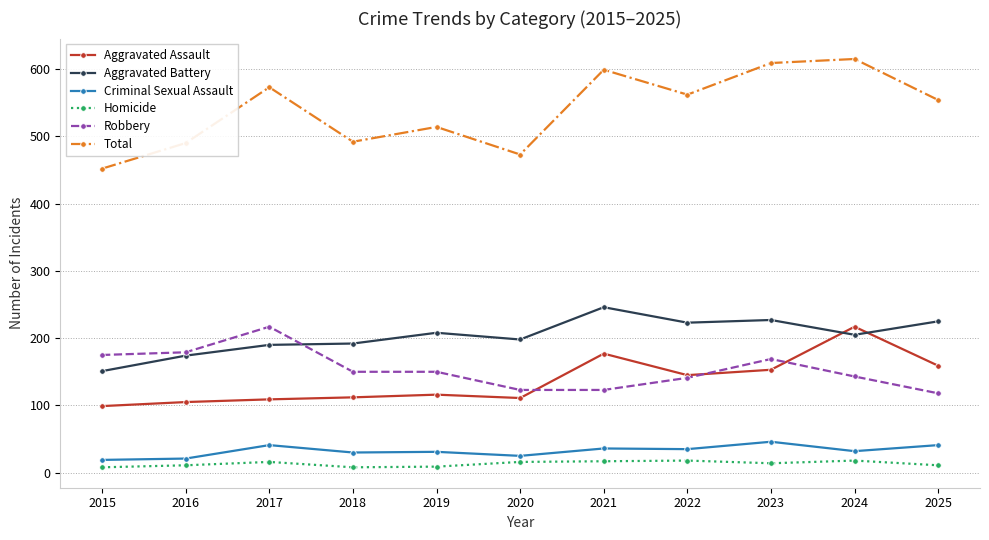

True or false: Homicide and Aggravated Battery intersect in this chart.

False